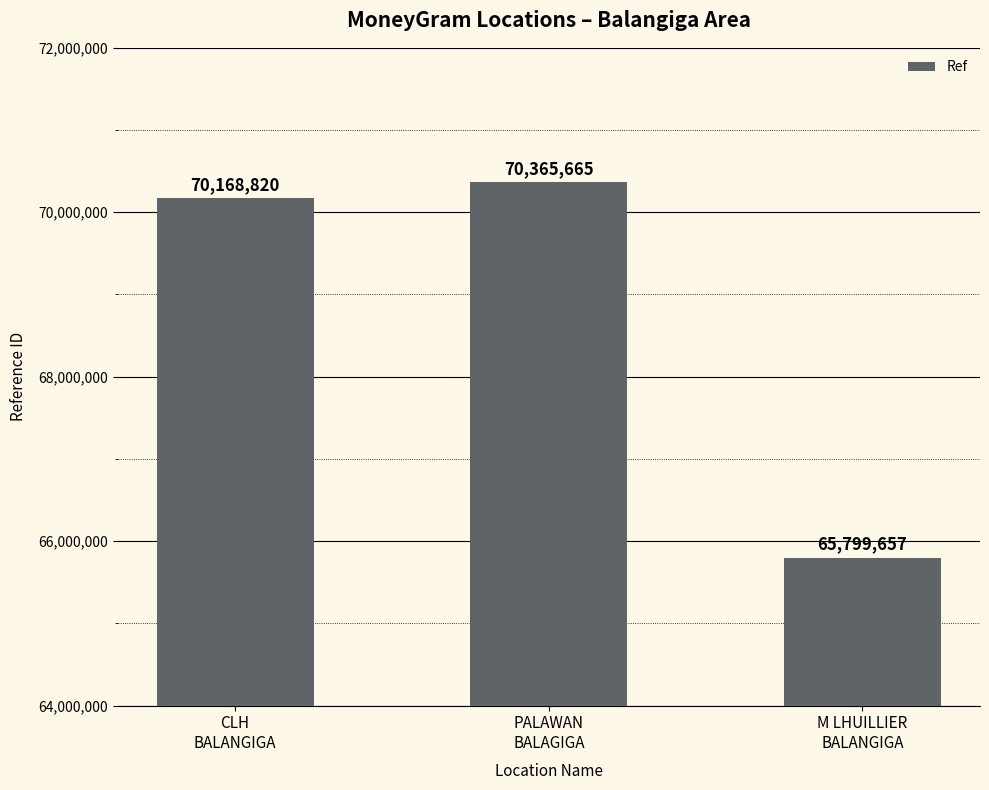

Where is the data nearest to the value 68082661?

CLH
BALANGIGA